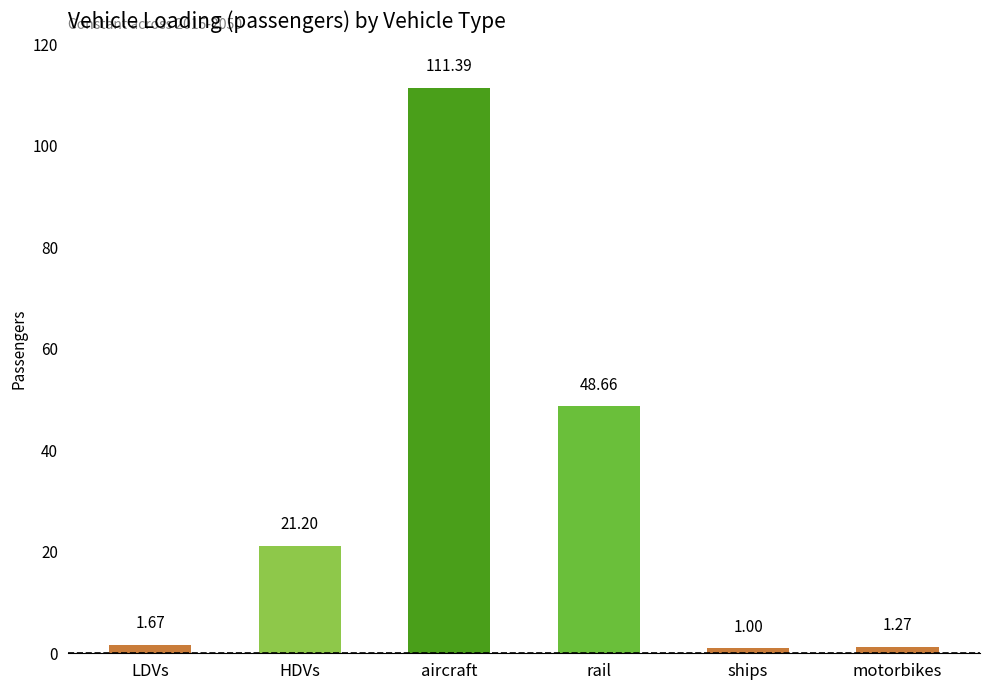

What is the average value?

30.9